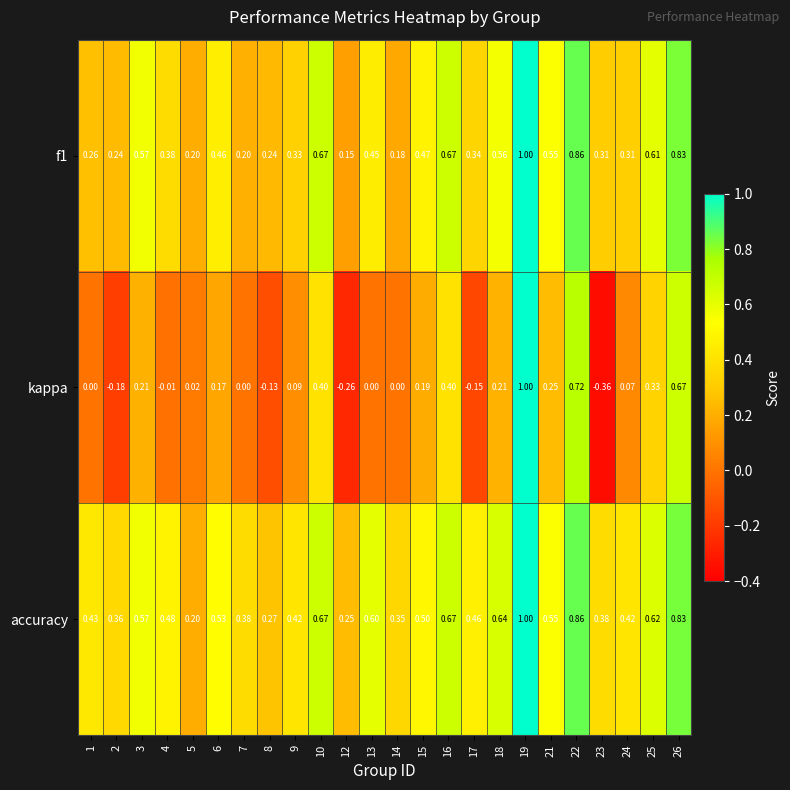

Is the value of kappa at 21 greater than the value of accuracy at 4?

No